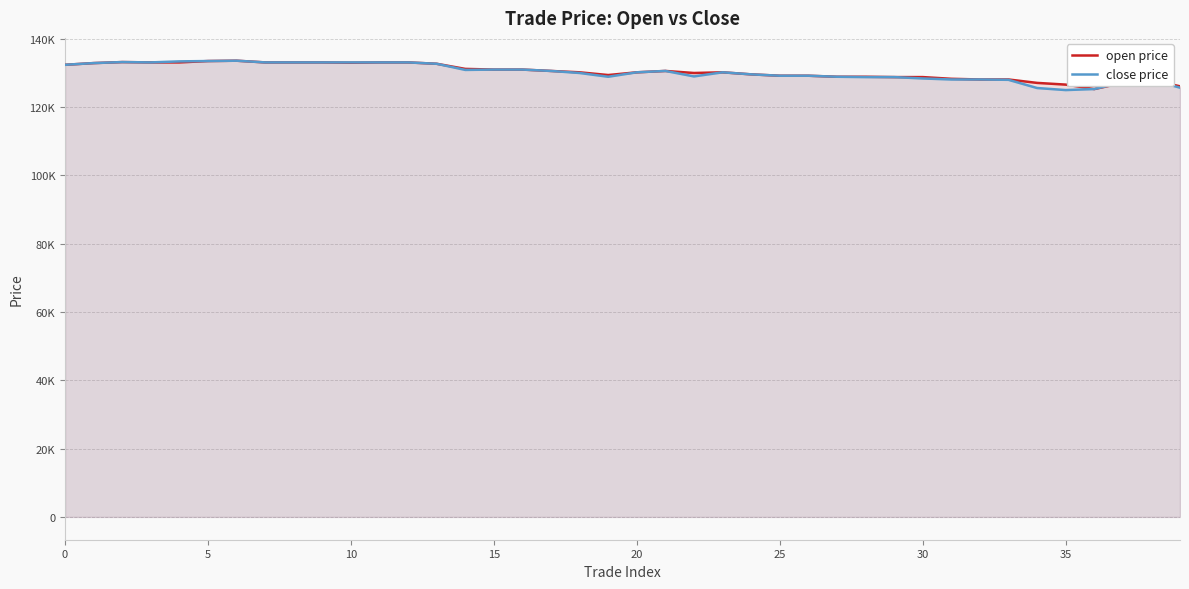

True or false: close price and open price intersect in this chart.

False